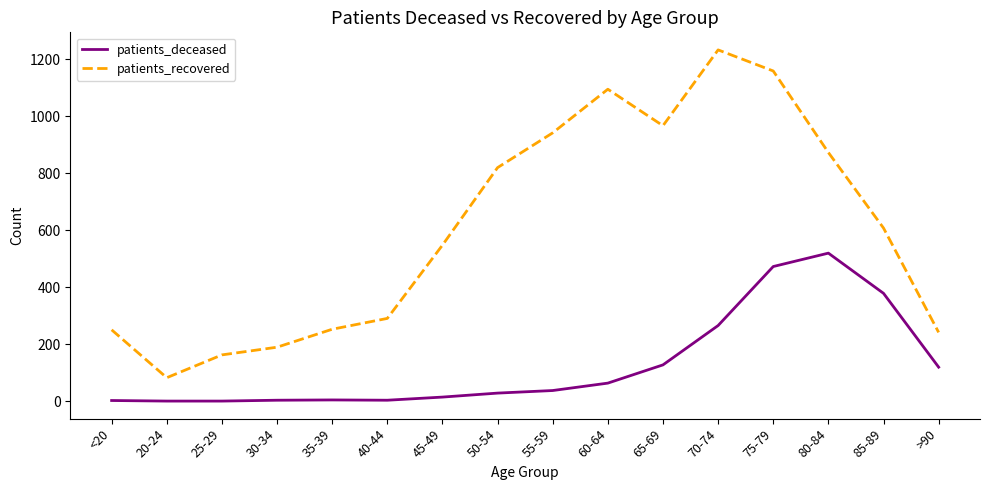

True or false: patients_recovered and patients_deceased cross at least once.

False